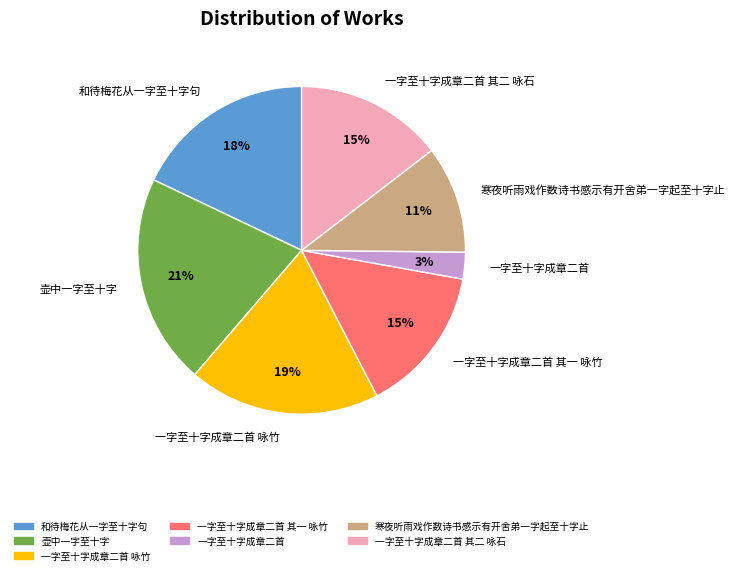

Is it true that 一字至十字成章二首 其二 咏石 is 7% of the pie?

False